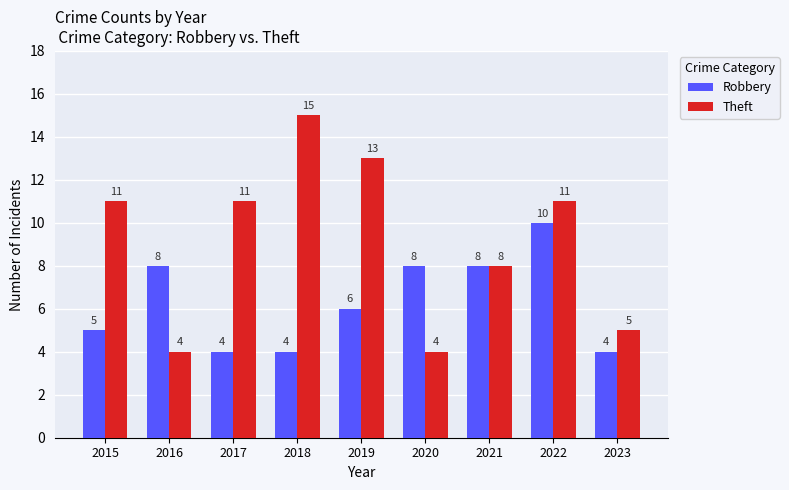

Read the Theft value at 2016.

4